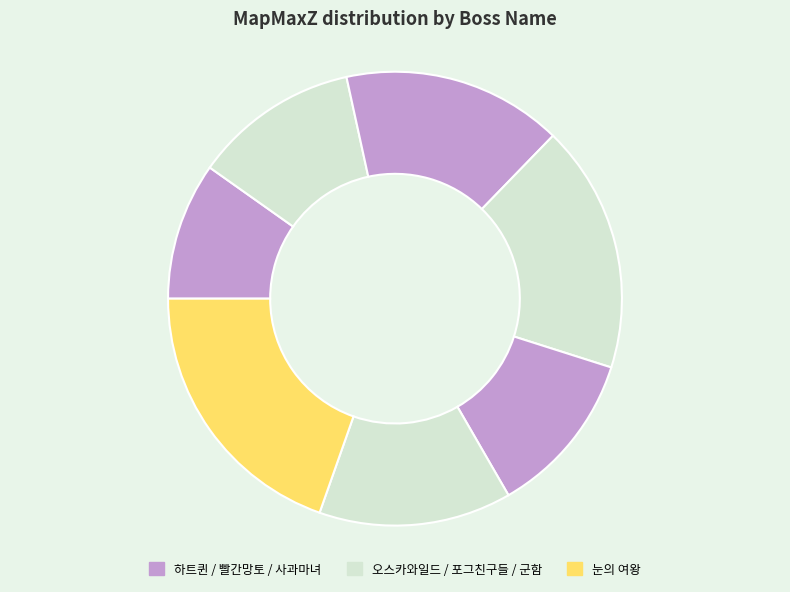

Which slice is the smallest?

하트퀸